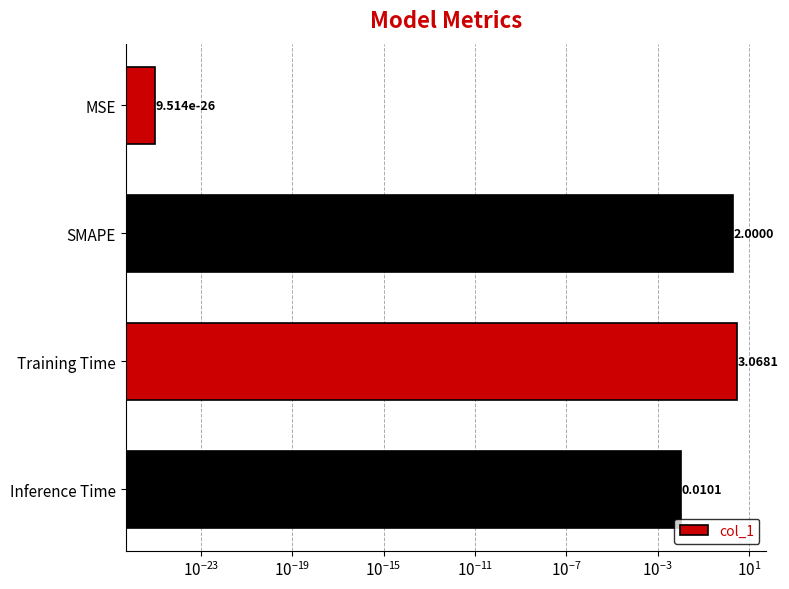

True or false: the data shows 0.0 at MSE.

False